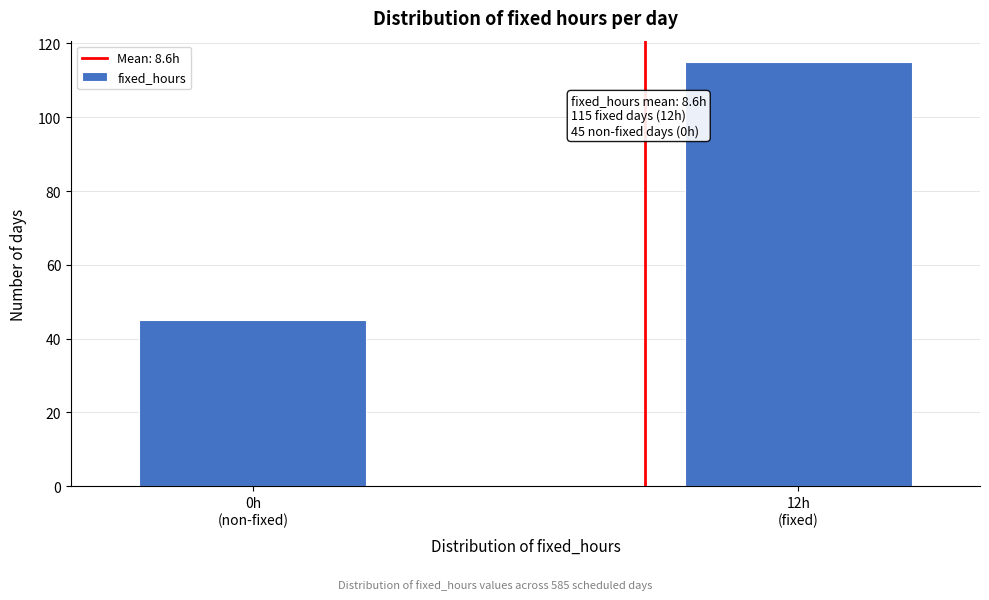

Reading right to left, transcribe all the data shown in this chart.

115	45